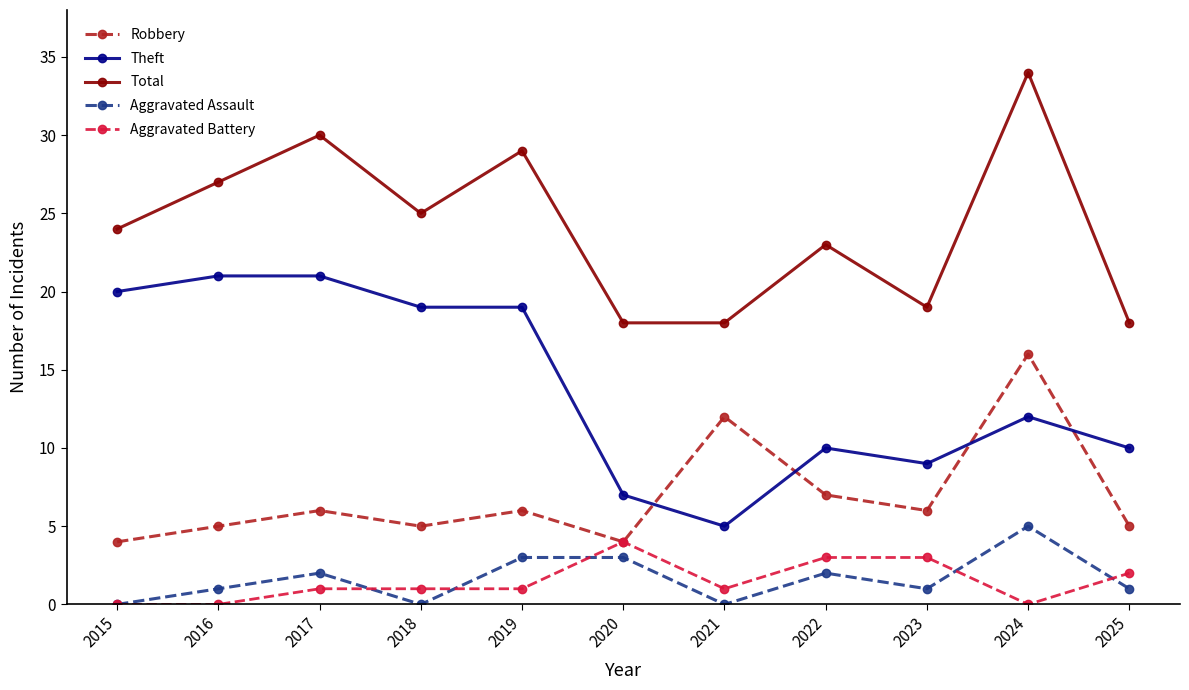

What is the sum of all Robbery values?

76